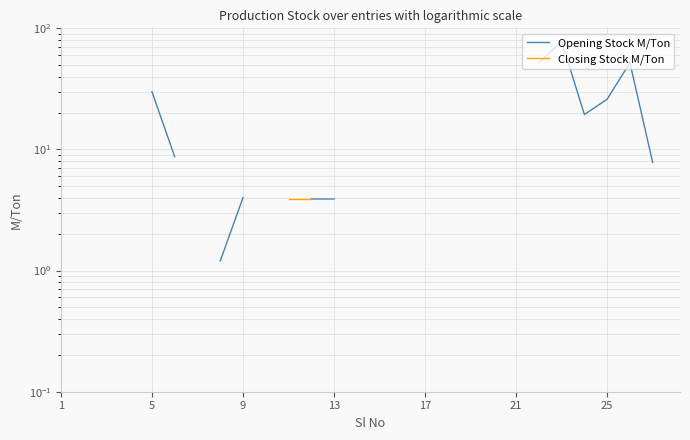

What is the maximum value shown in the chart?

78.0